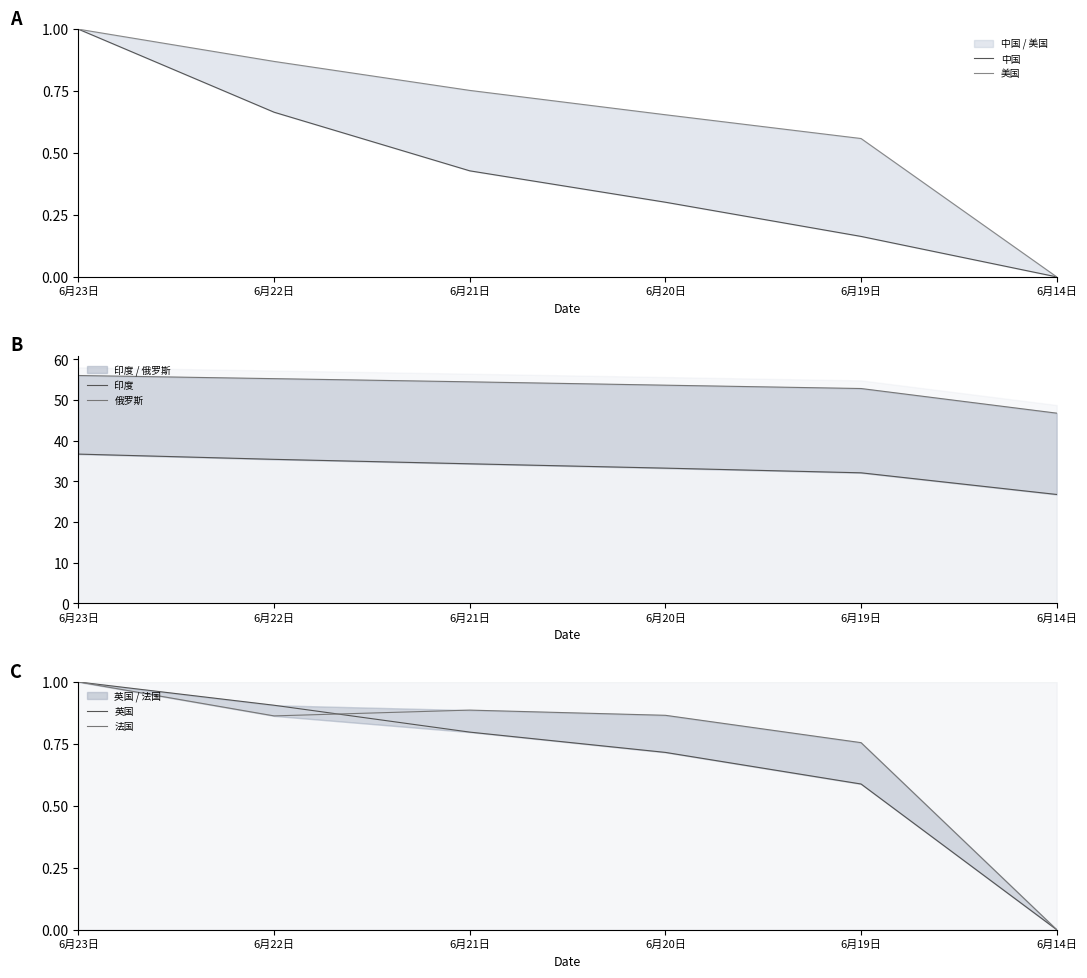

Rank the series by their maximum value, from highest to lowest.

俄罗斯, 印度, 中国, 美国, 英国, 法国